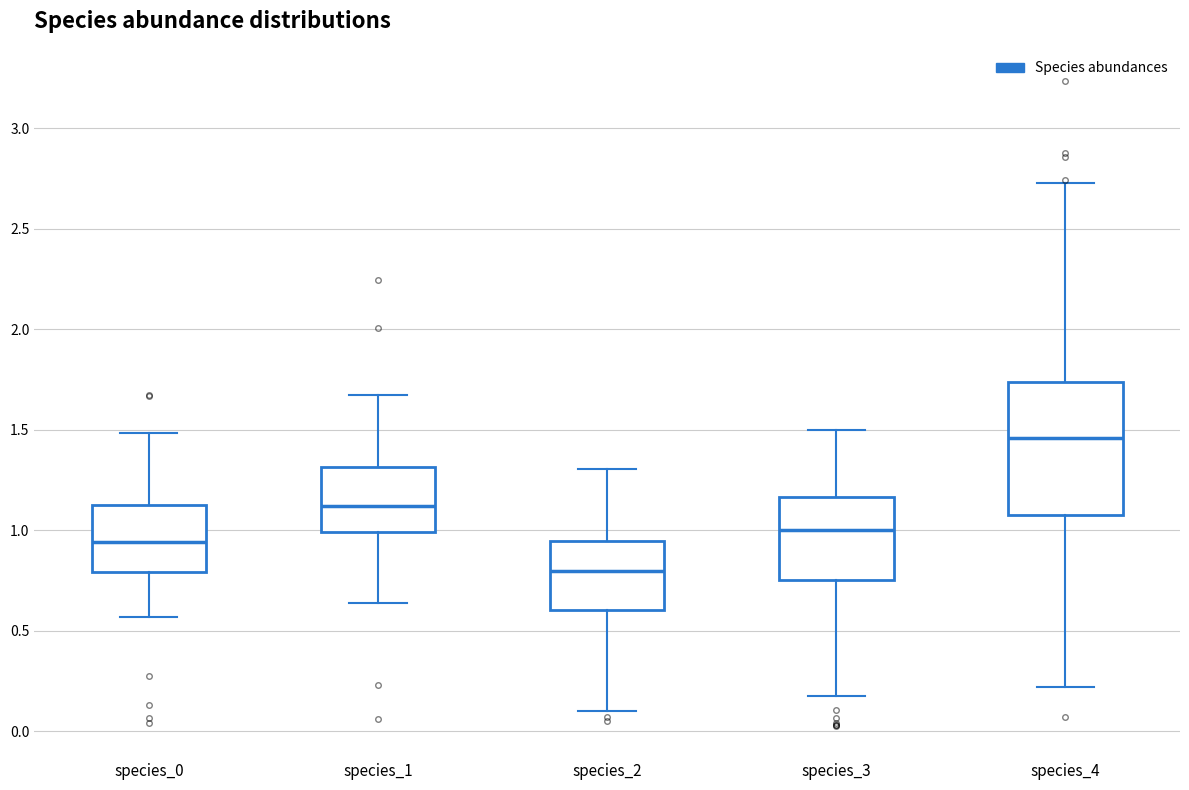

Reading left to right, read every box against the y-axis: the position of its median line, the range the box covers, and the ends of its whiskers. The values are not printed on the chart, so give them approximately, as read against the axis.

species_0: median 0.95, box 0.80 to 1.15, whiskers 0.55 to 1.50
species_1: median 1.10, box 1.00 to 1.30, whiskers 0.65 to 1.65
species_2: median 0.80, box 0.60 to 0.95, whiskers 0.10 to 1.30
species_3: median 1.00, box 0.75 to 1.15, whiskers 0.20 to 1.50
species_4: median 1.45, box 1.10 to 1.75, whiskers 0.20 to 2.75